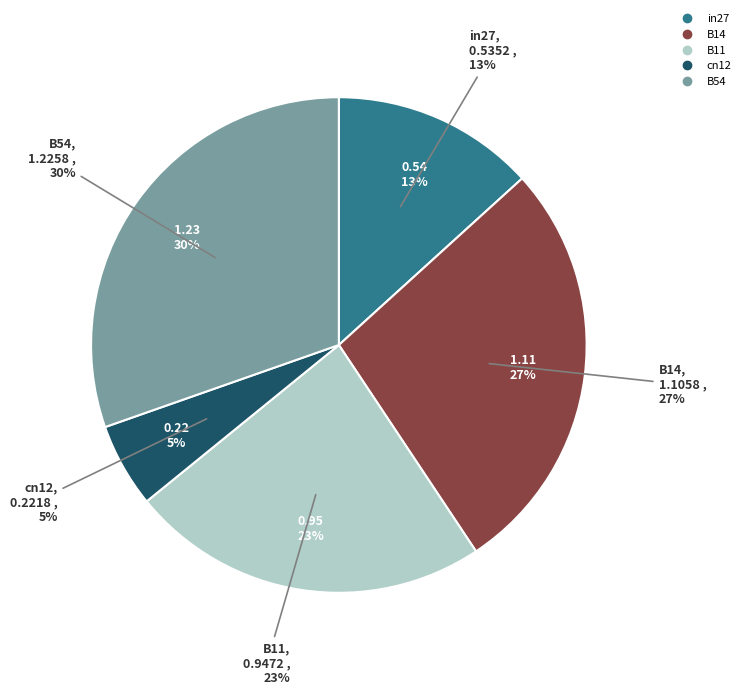

Is it true that B54 is 30% of the pie?

True